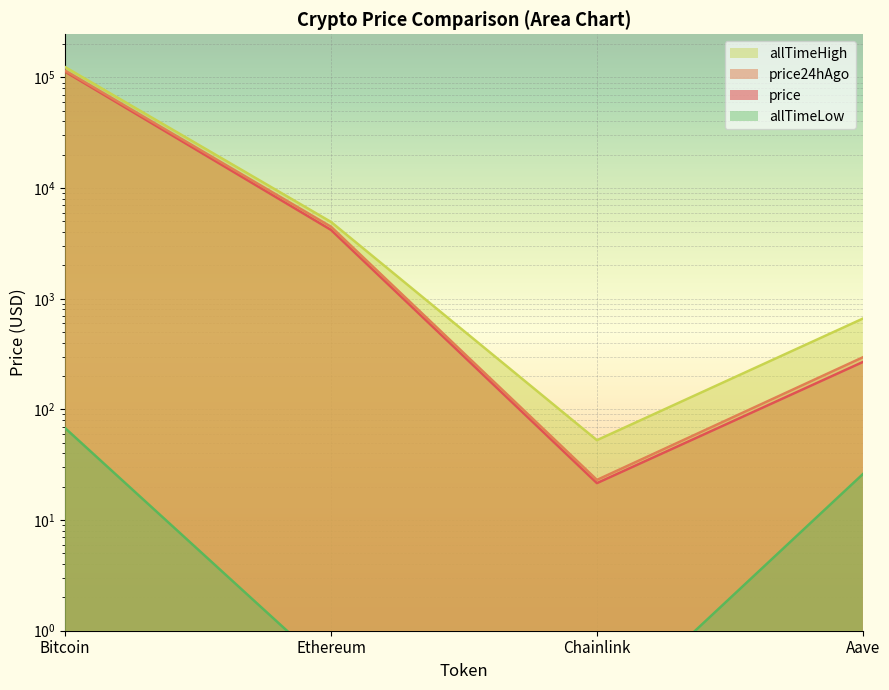

Between Aave and Ethereum, which is larger?

Ethereum